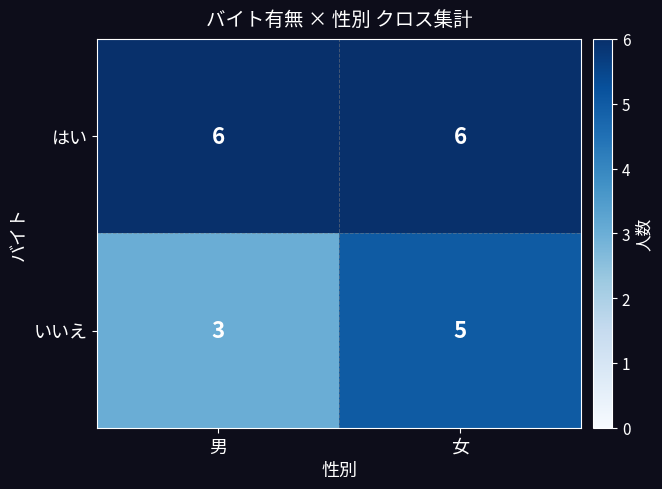

What is the maximum value shown in the chart?

6